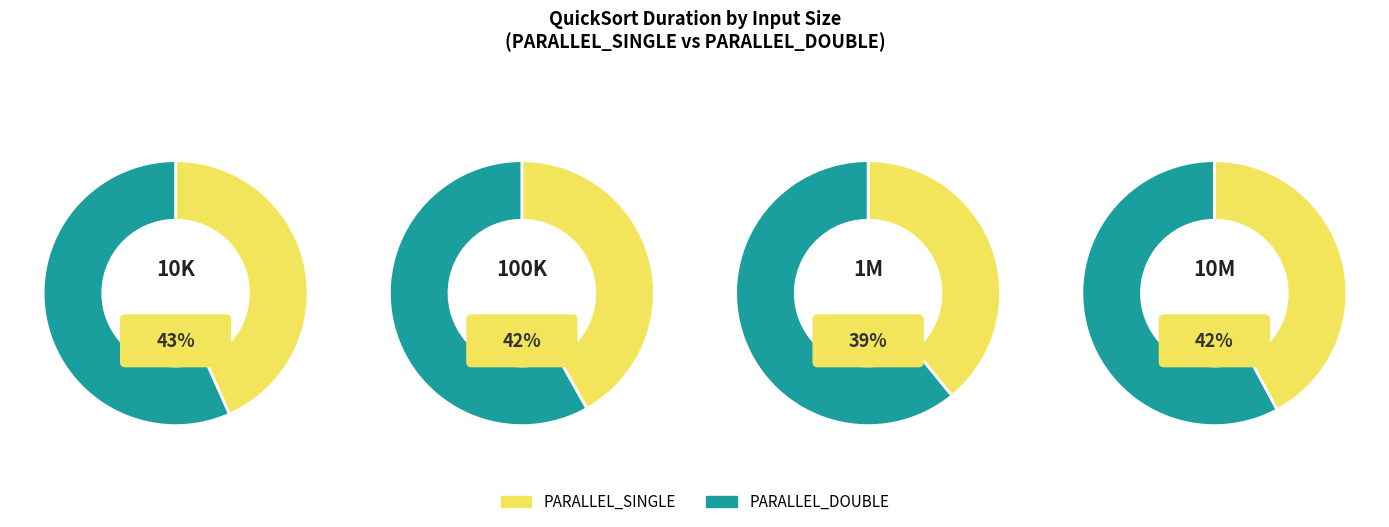

To the nearest percent, what percentage of the pie is size:10000000_?

58%